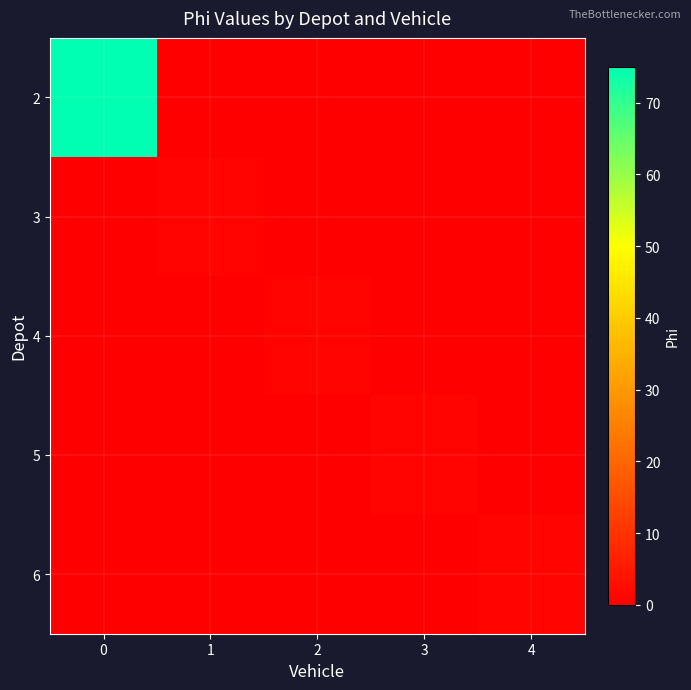

Which series has the largest range (max minus min)?

2